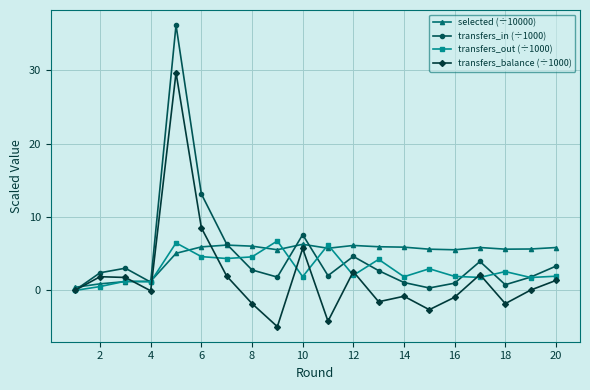

True or false: transfers_out (÷1000) has more than 1 interior local peaks.

True